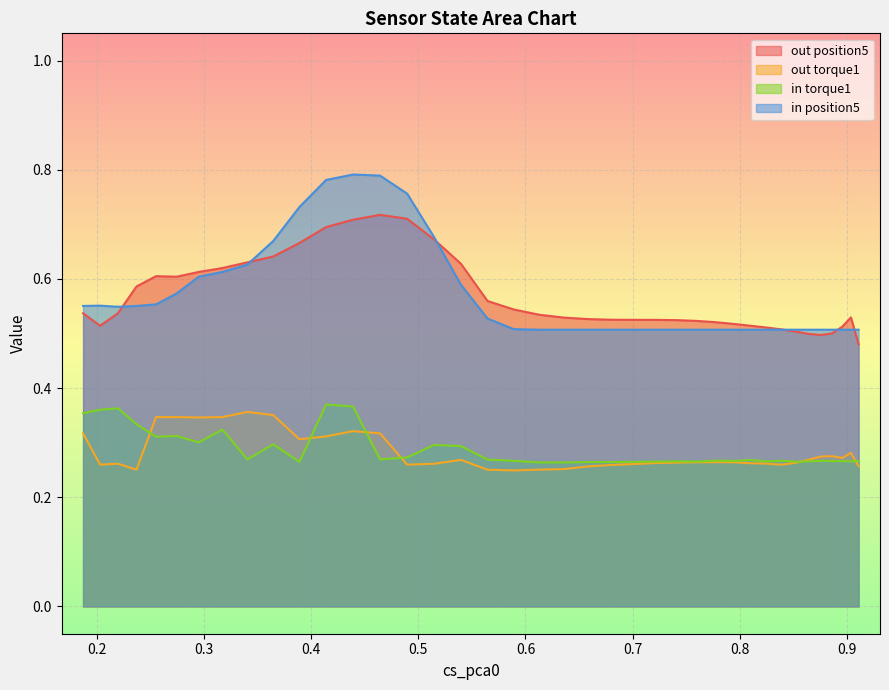

How many data points does each series have?

39